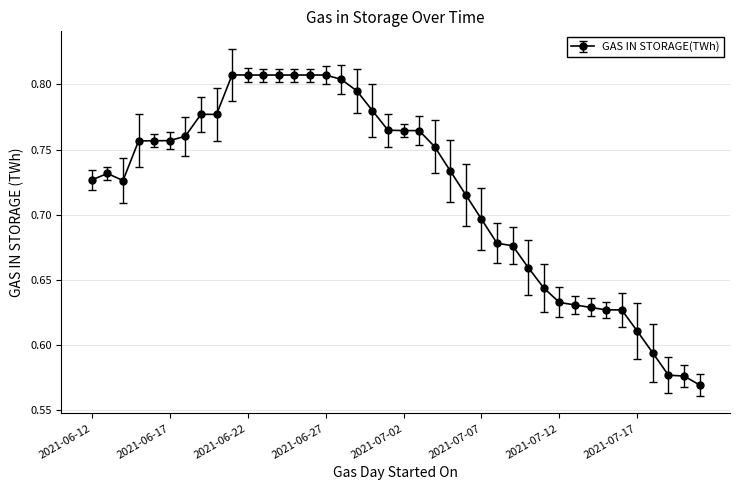

What is the difference between the maximum and minimum values?

0.2